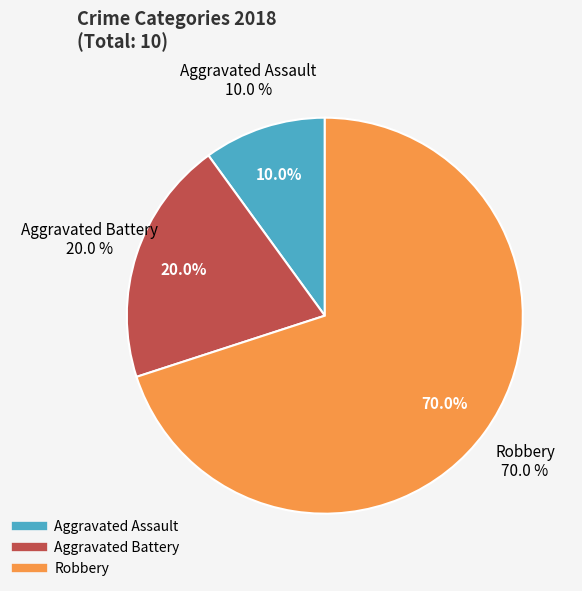

Which slice is the largest?

Robbery